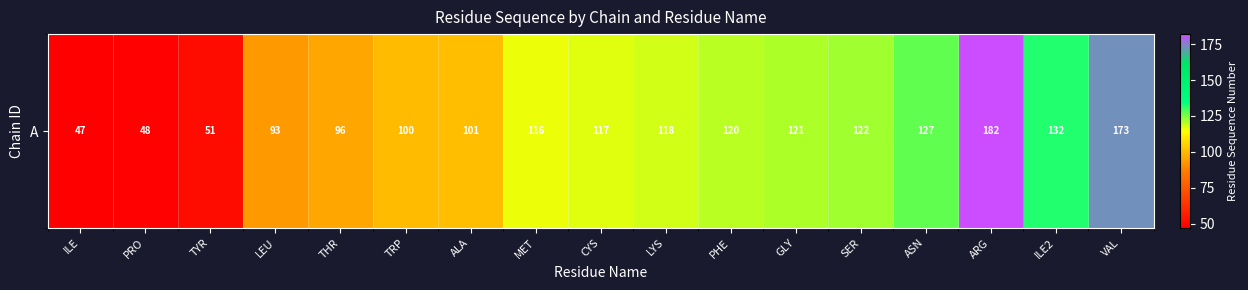

List the labels in order of value, smallest first.

ILE, PRO, TYR, LEU, THR, TRP, ALA, MET, CYS, LYS, PHE, GLY, SER, ASN, ILE2, VAL, ARG